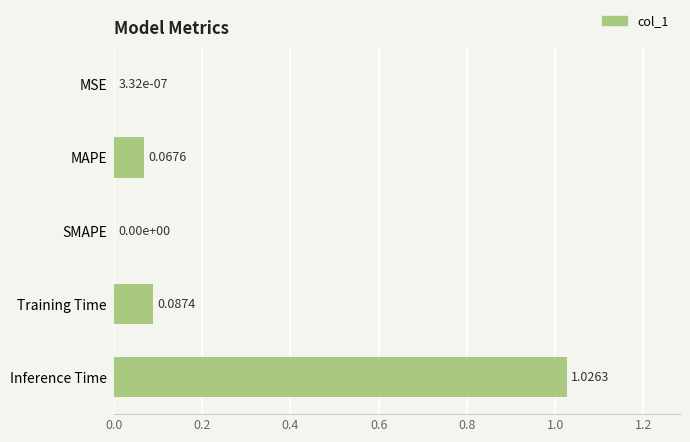

Count the number of data series in this chart.

1